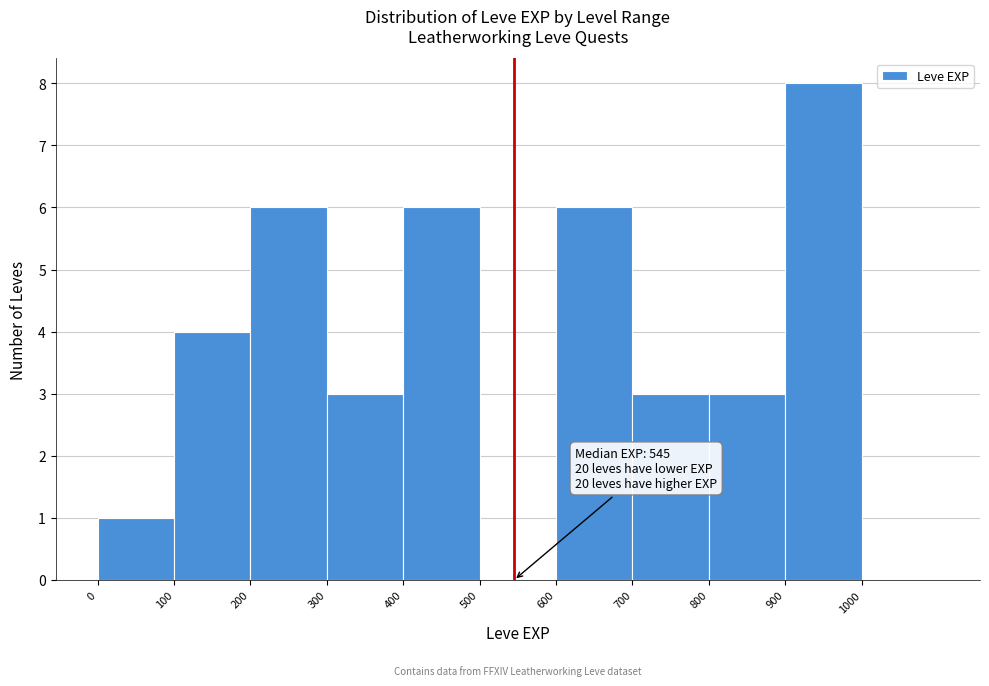

Which range on the x-axis has the tallest bar?

900 to 1000